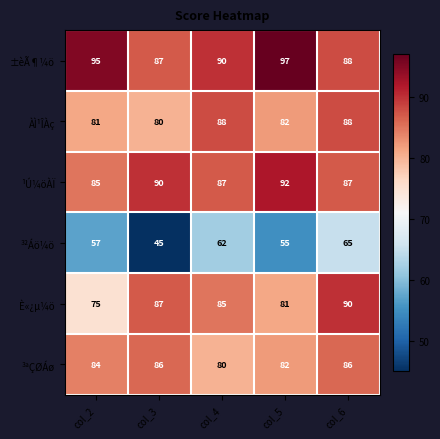

Which series has the widest spread of values?

³²Áö¼ö